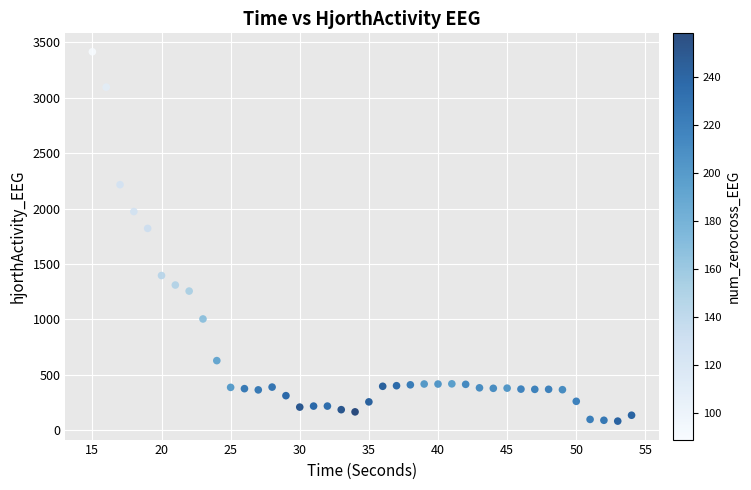

What is the range of Y values (max minus min)?

3331.6